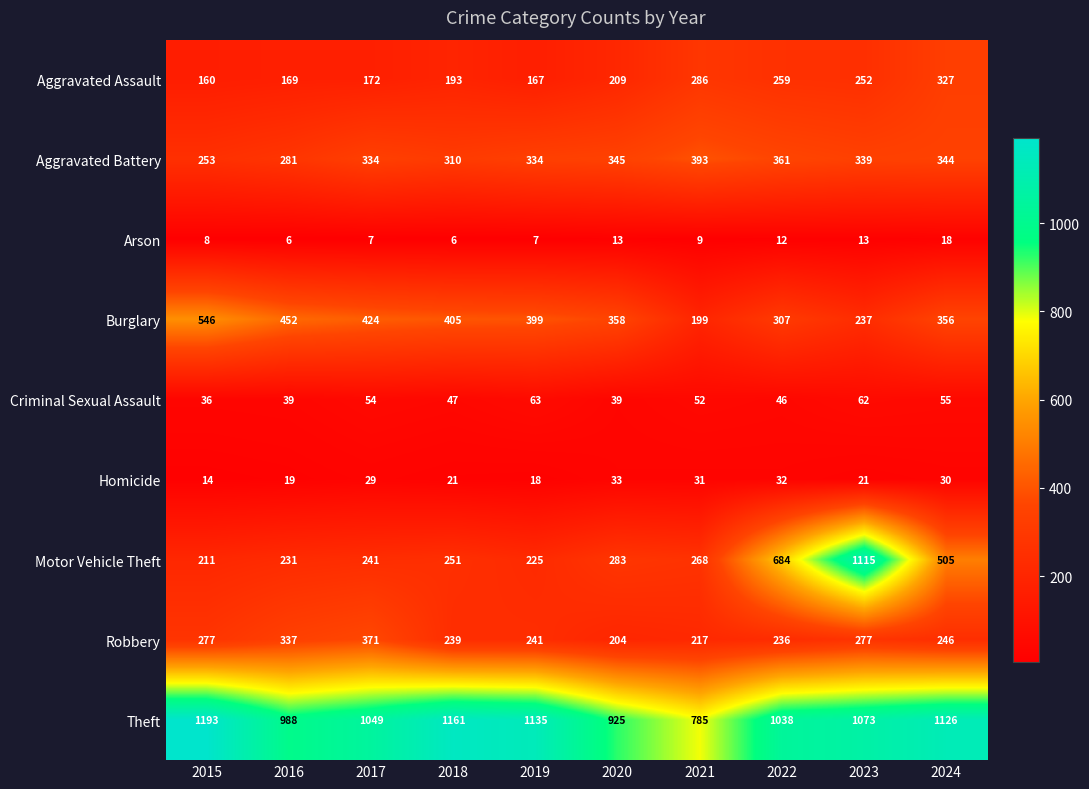

At which category is the sum across all series the highest?

2023